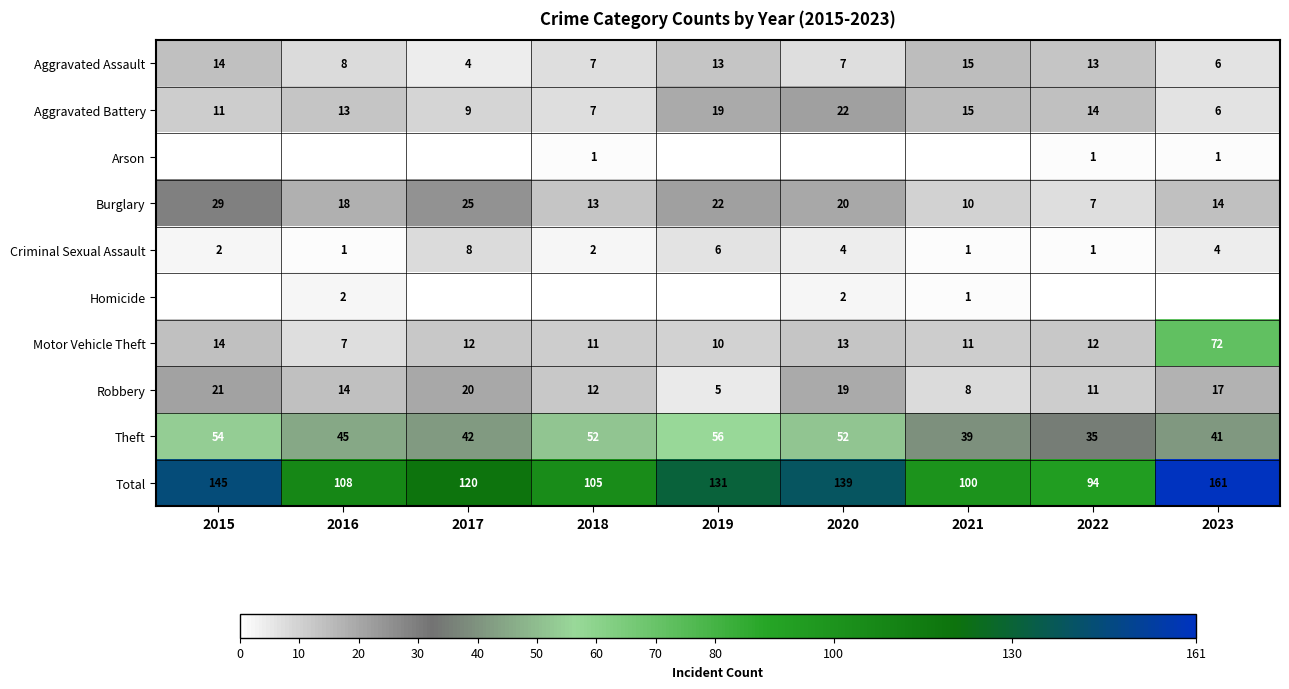

The Aggravated Assault series shows 19 at 2019. True or false?

False